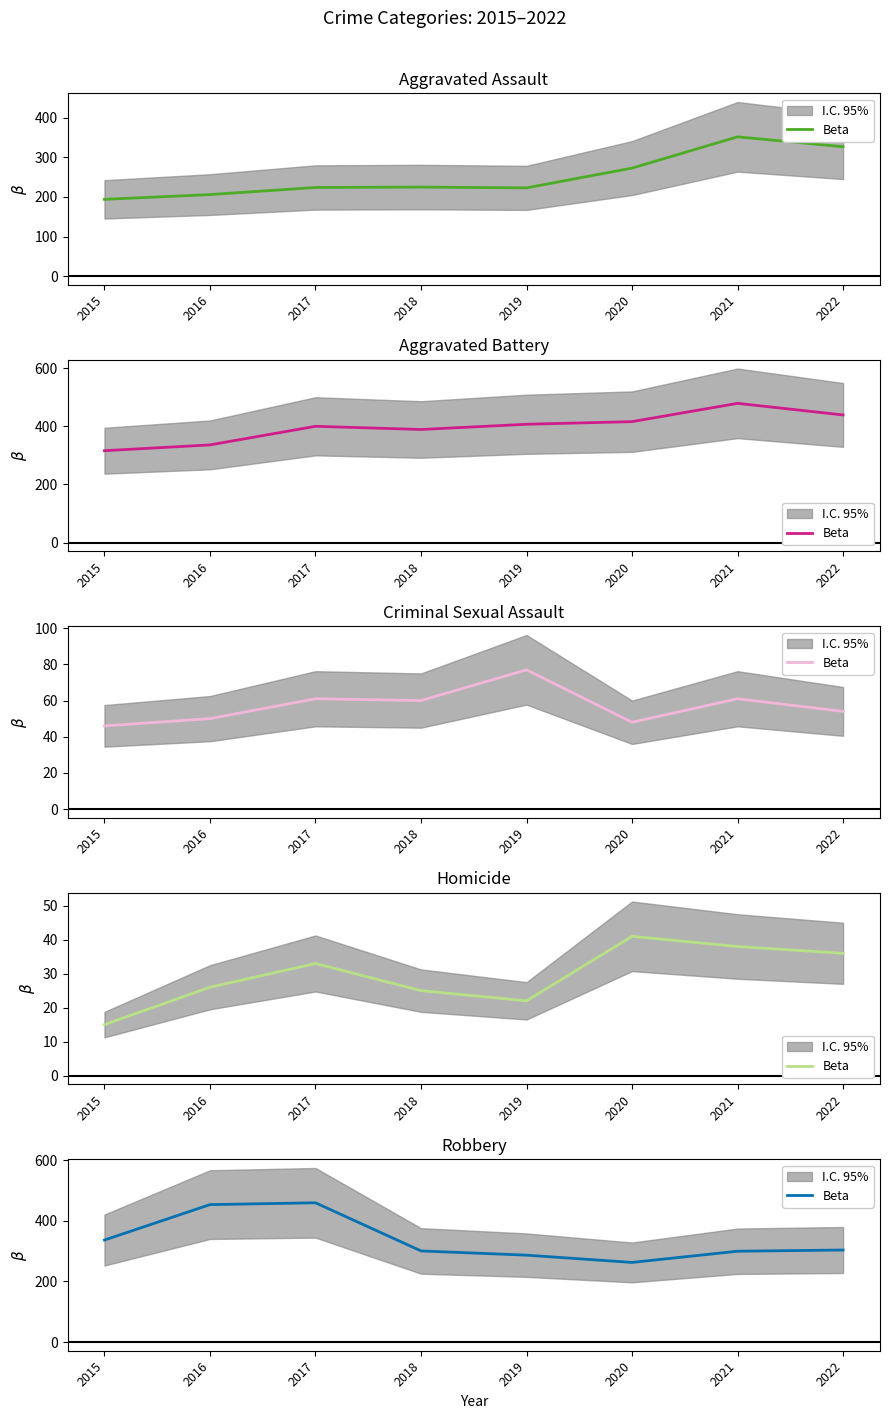

What is the value of the 3rd point from the left?

460